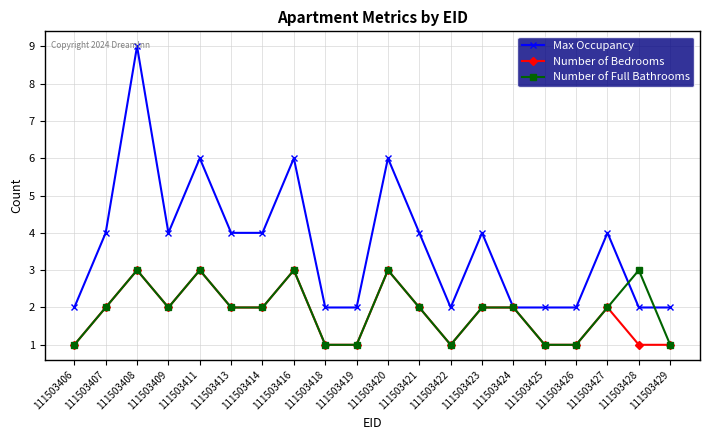

What is the value of the Number of Full Bathrooms point at the 19th from the left?

3